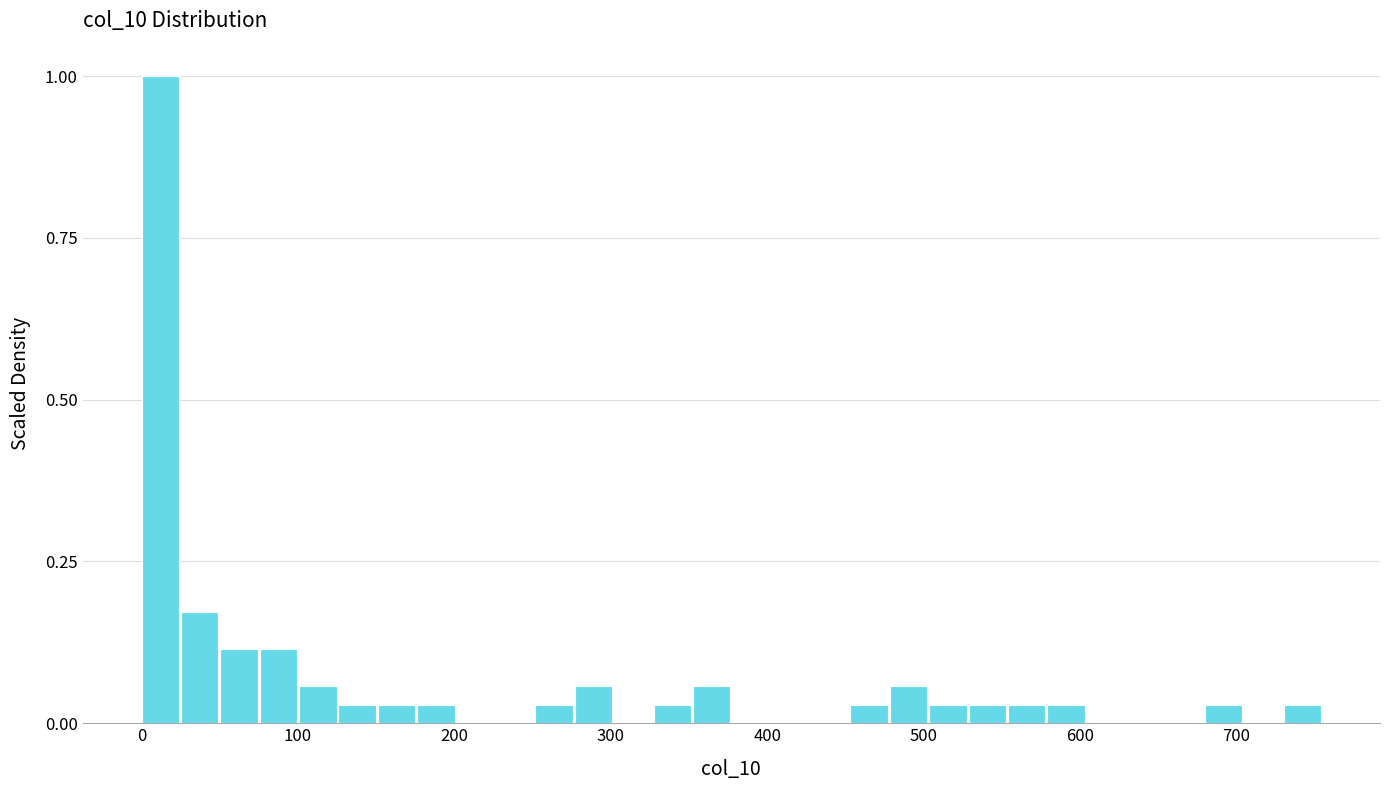

Read against the x-axis, roughly where is the centre of the tallest bar?

10